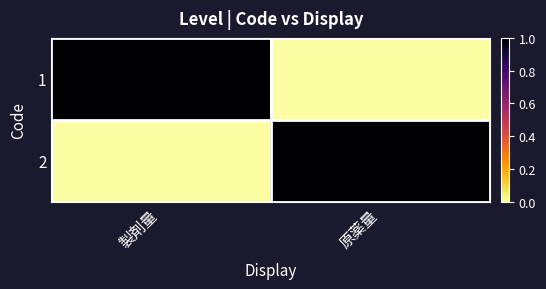

Count the number of categories in the chart.

2